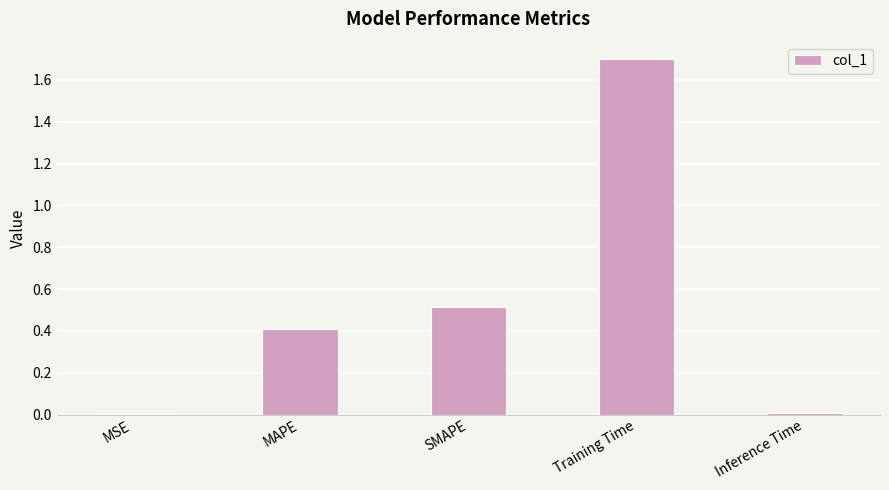

What is the sum of all values?

2.6